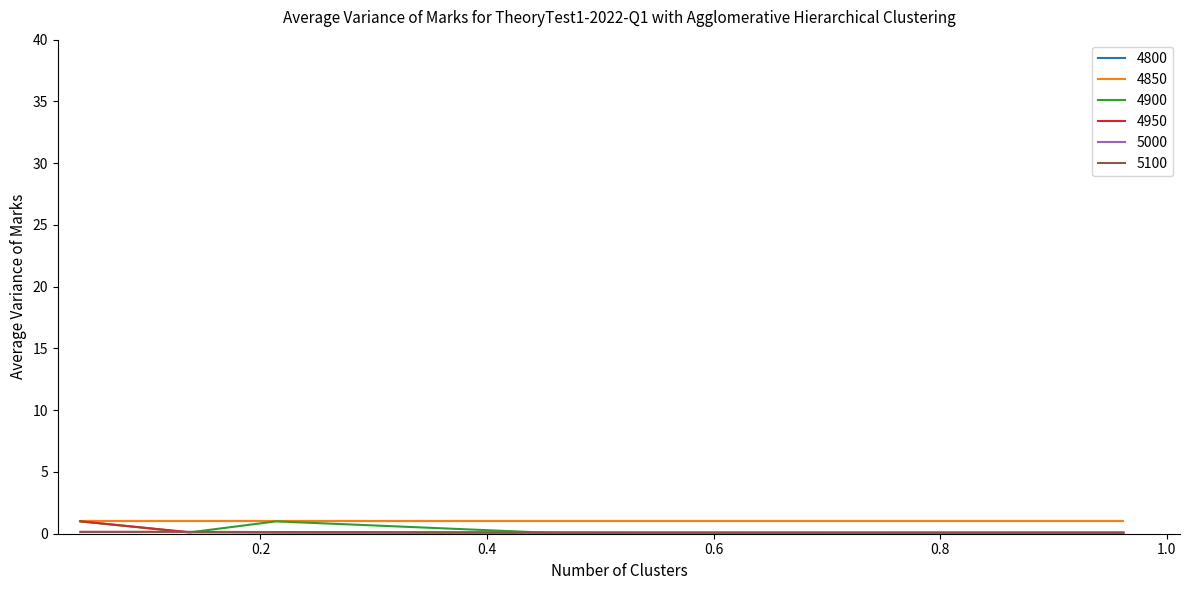

Does the chart have visible grid lines?

No